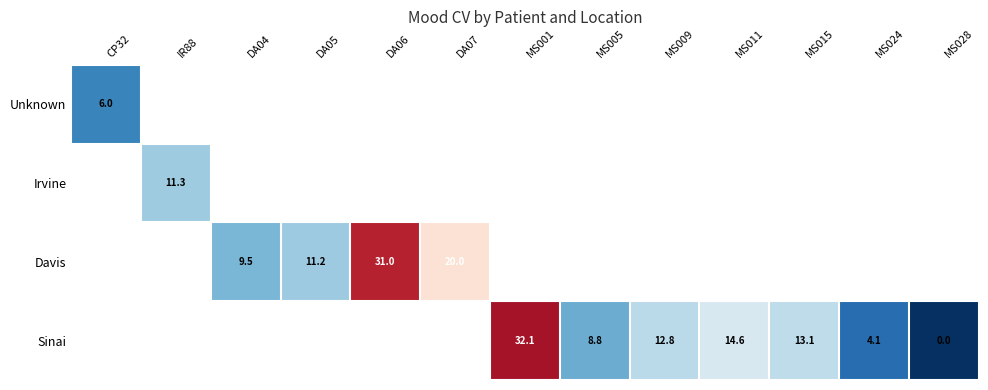

What is the maximum value shown in the chart?

32.1